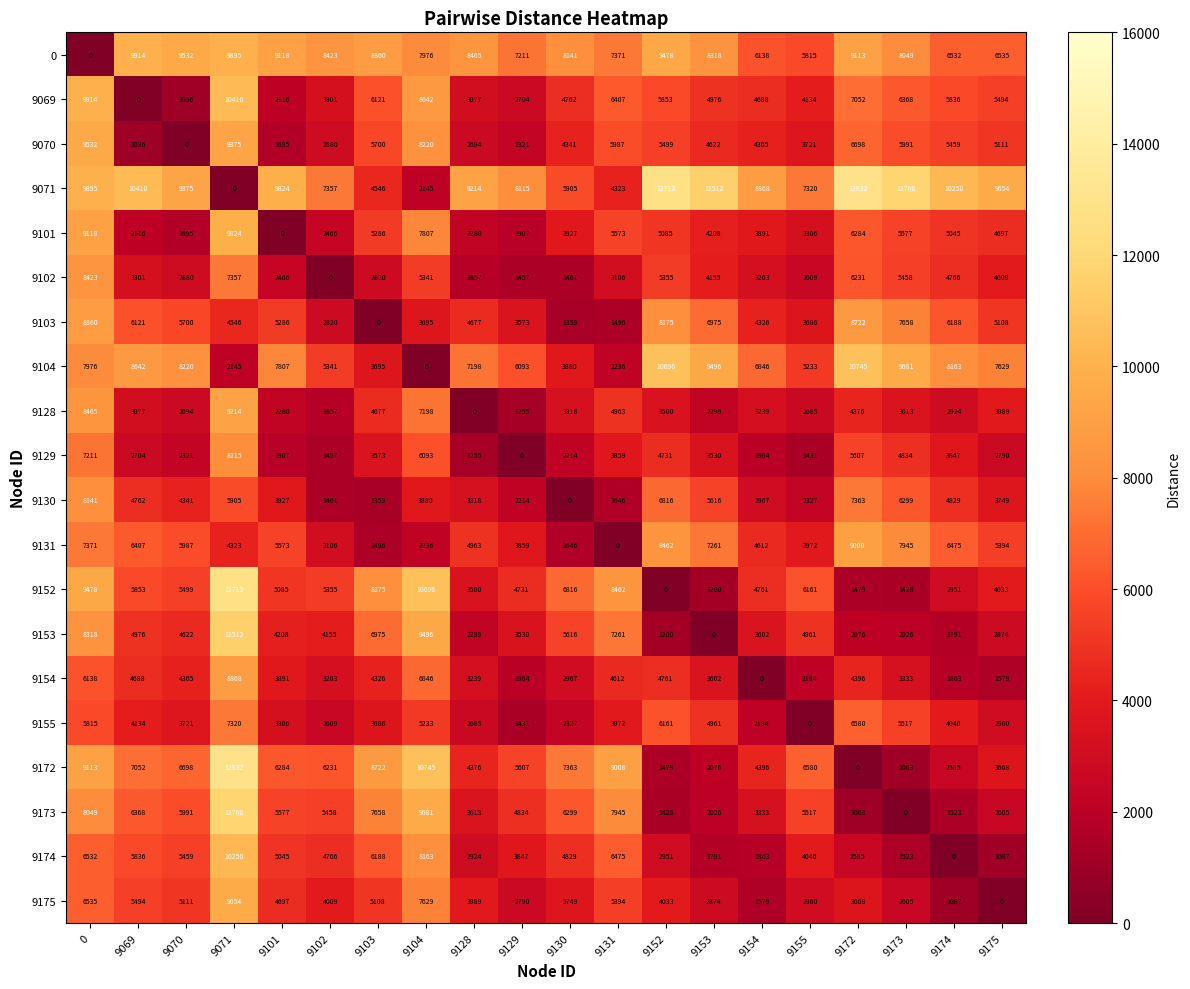

List the labels in order of 9128 value, smallest first.

9128, 9129, 9102, 9101, 9153, 9155, 9070, 9174, 9069, 9154, 9130, 9152, 9173, 9175, 9172, 9103, 9131, 9104, 0, 9071